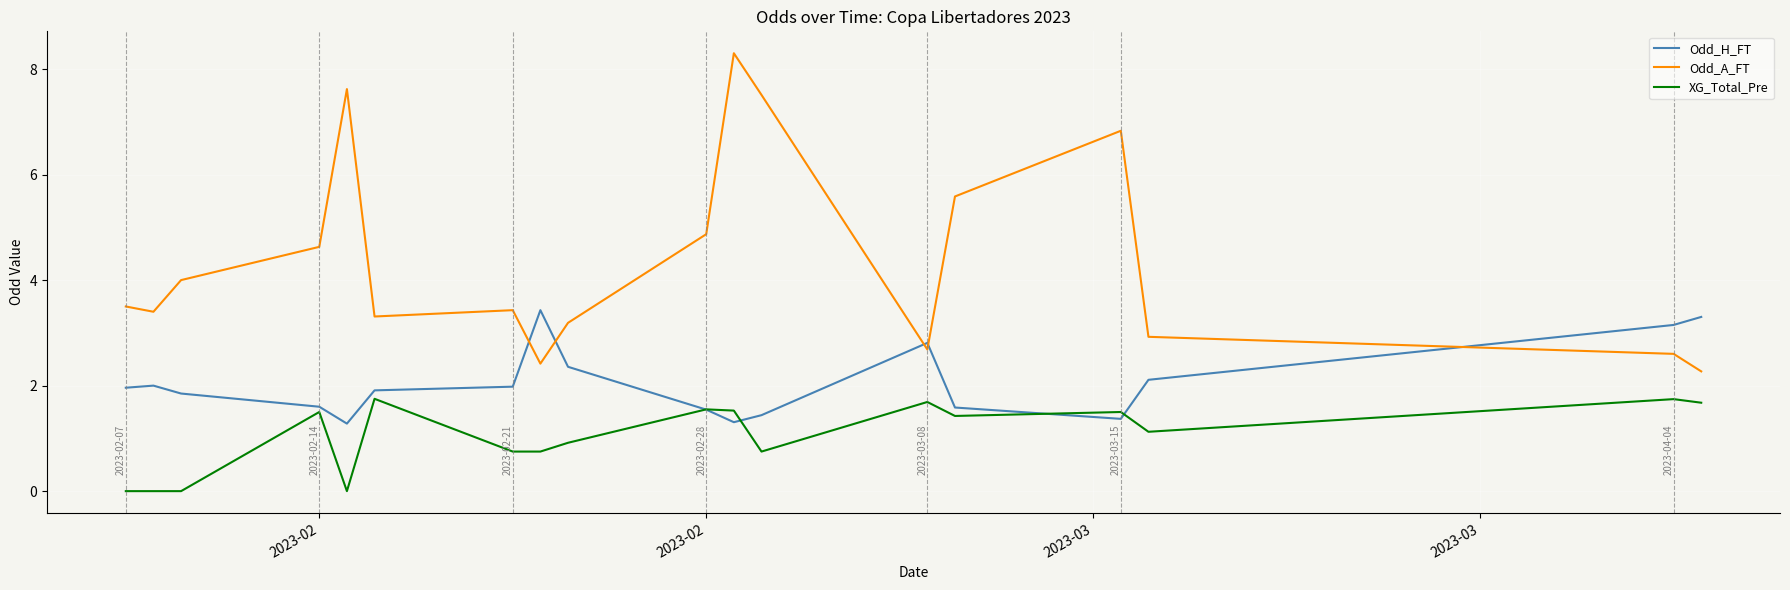

What are all the series names shown in the legend?

Odd_H_FT, Odd_A_FT, XG_Total_Pre